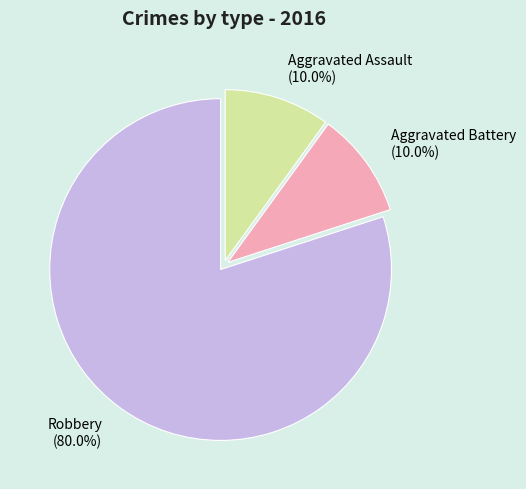

How many segments does this pie chart have?

3